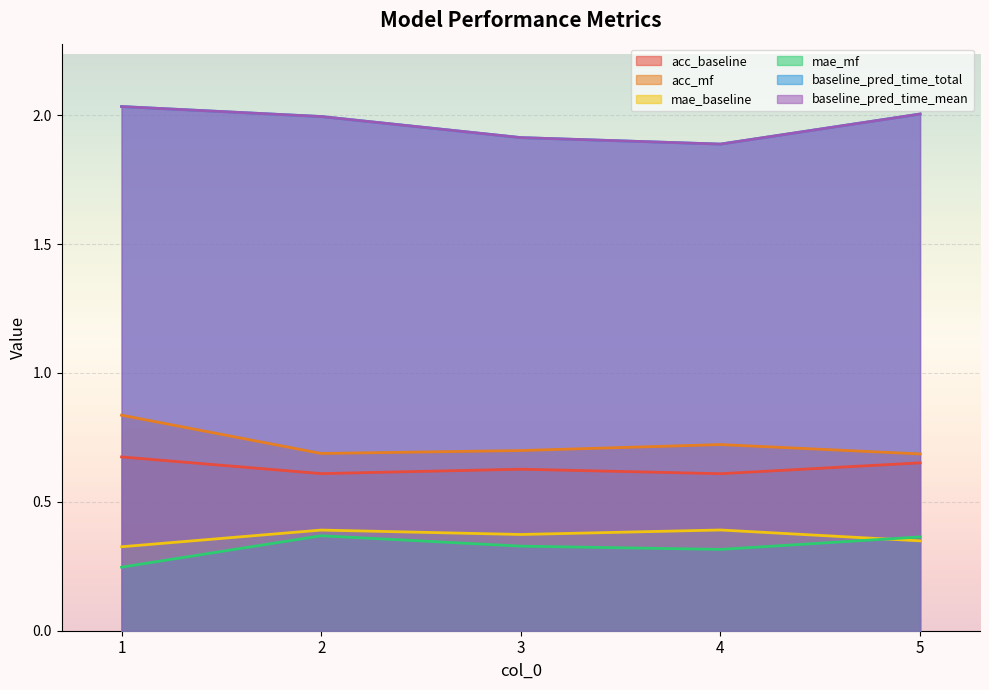

Where is the first local minimum for mae_baseline?

3